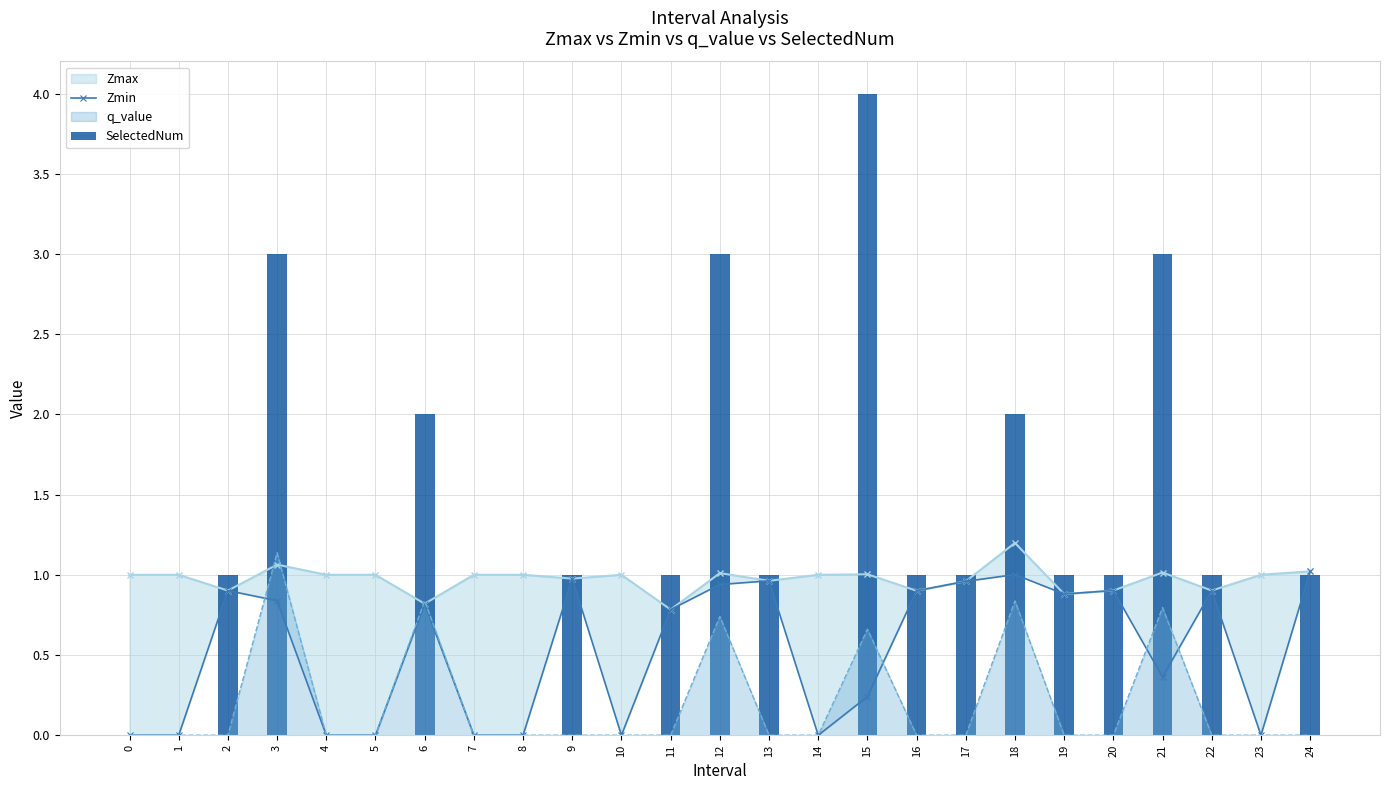

The Zmin series shows 0.5 at 1. True or false?

False